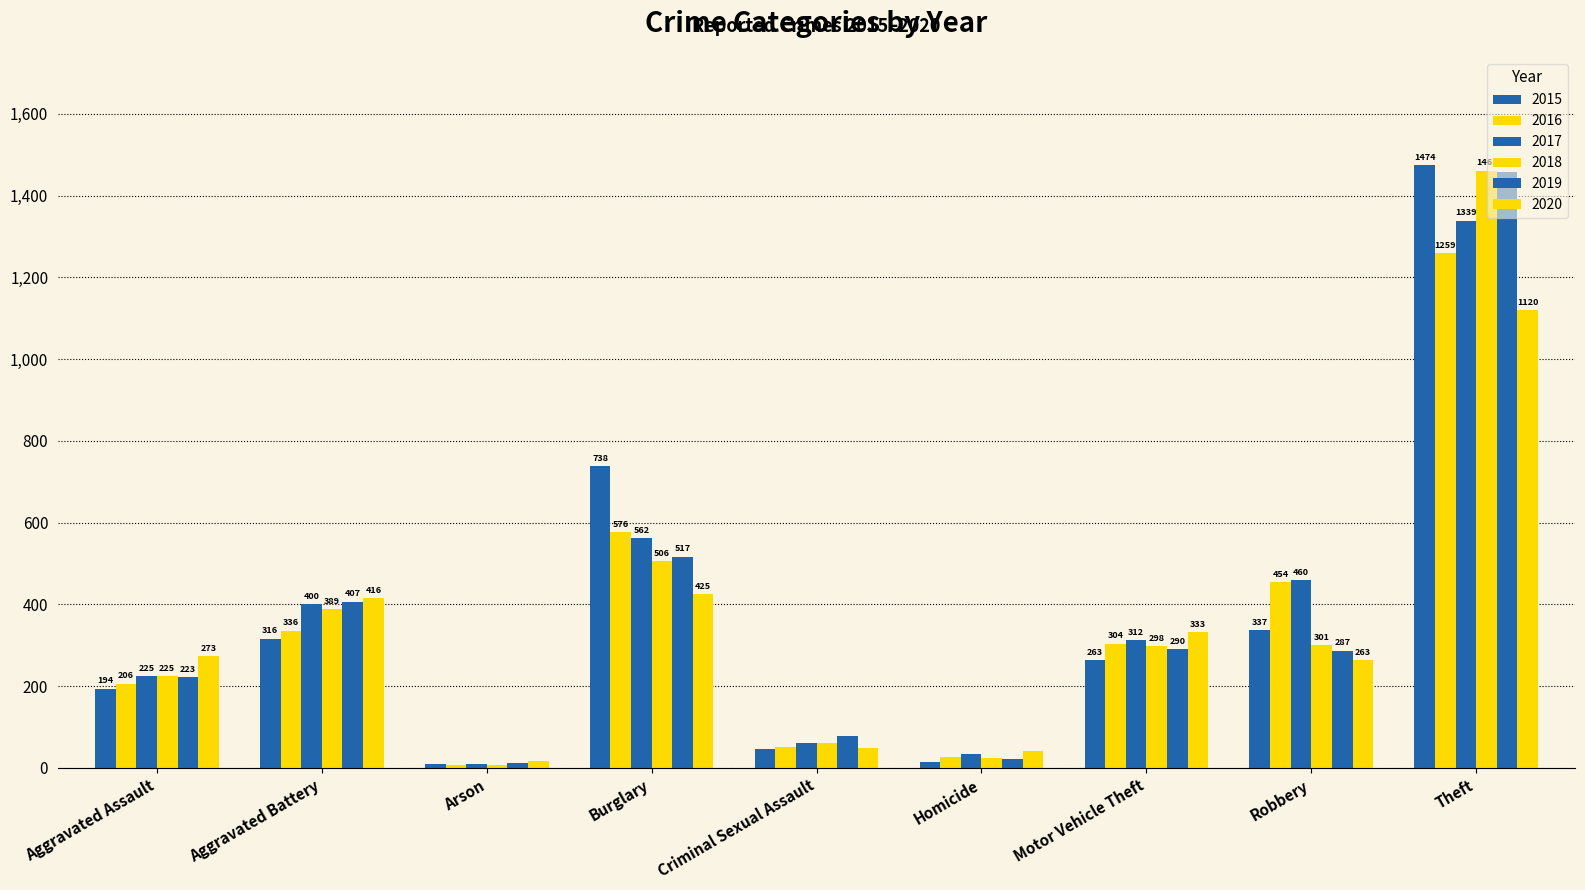

How many data points in 2020 are less than 273?

4